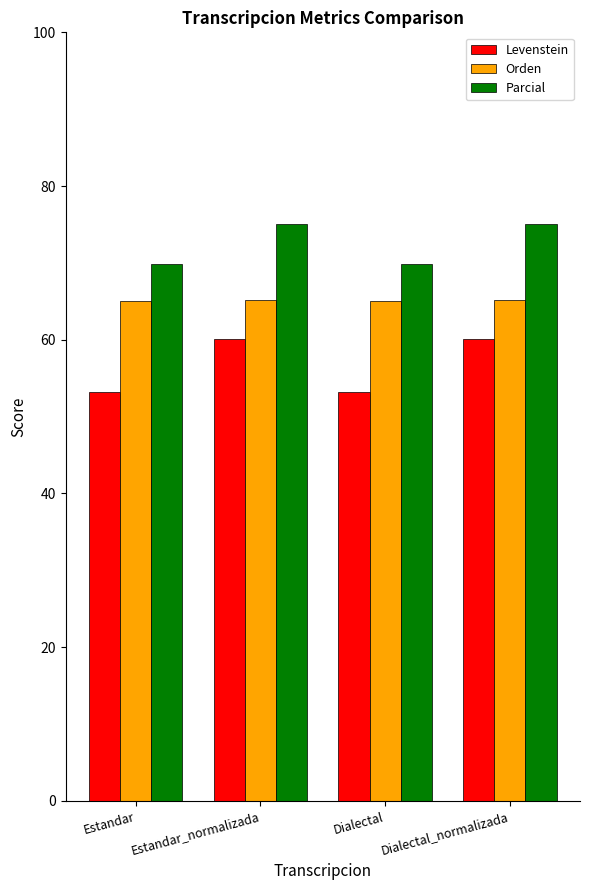

The value of Orden at Estandar_normalizada is 65.2. True or false?

True